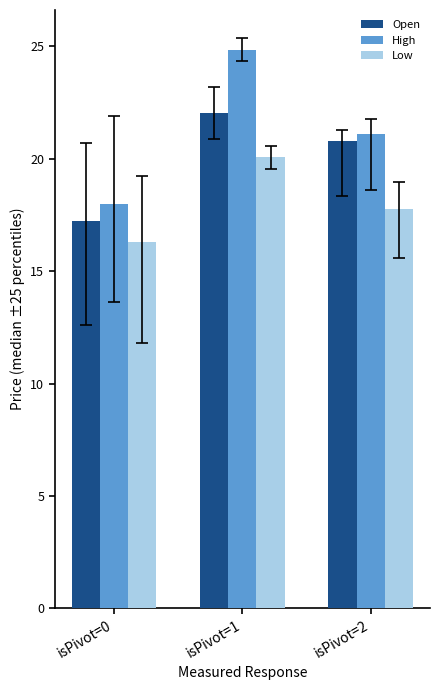

Between isPivot=1 and isPivot=2, which series saw the biggest shift?

High